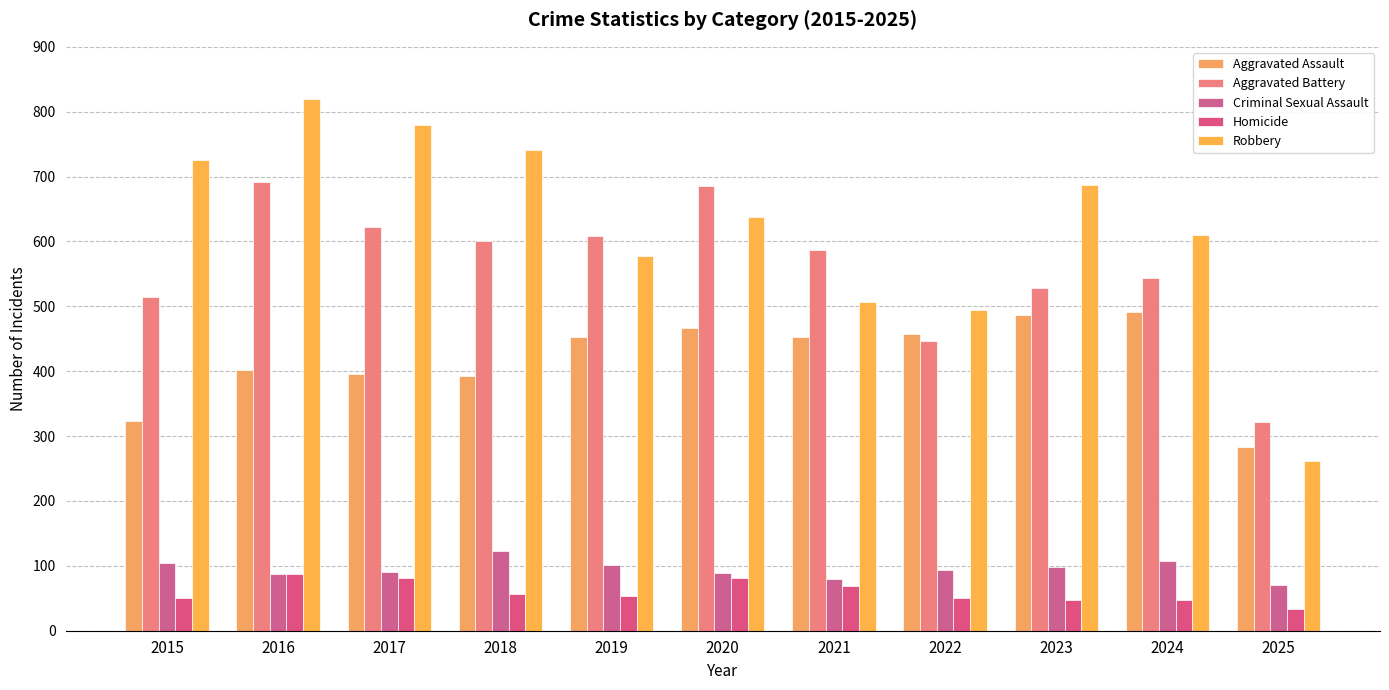

What is the minimum value shown in the chart?

34